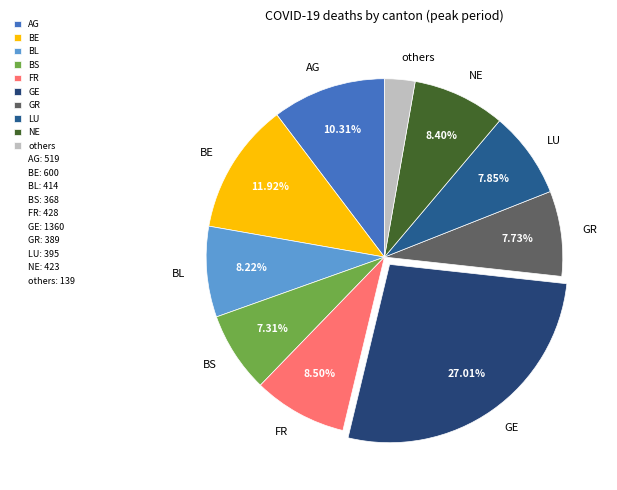

Which has a higher value, GE or BE?

GE